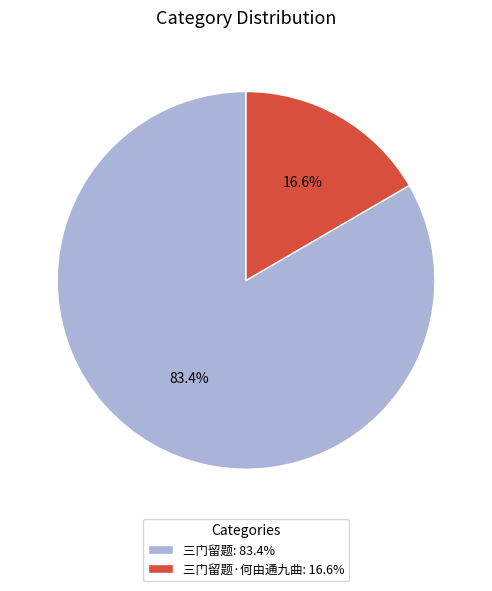

Which has a higher value, 三门留题·何由通九曲: 16.6% or 三门留题: 83.4%?

三门留题: 83.4%